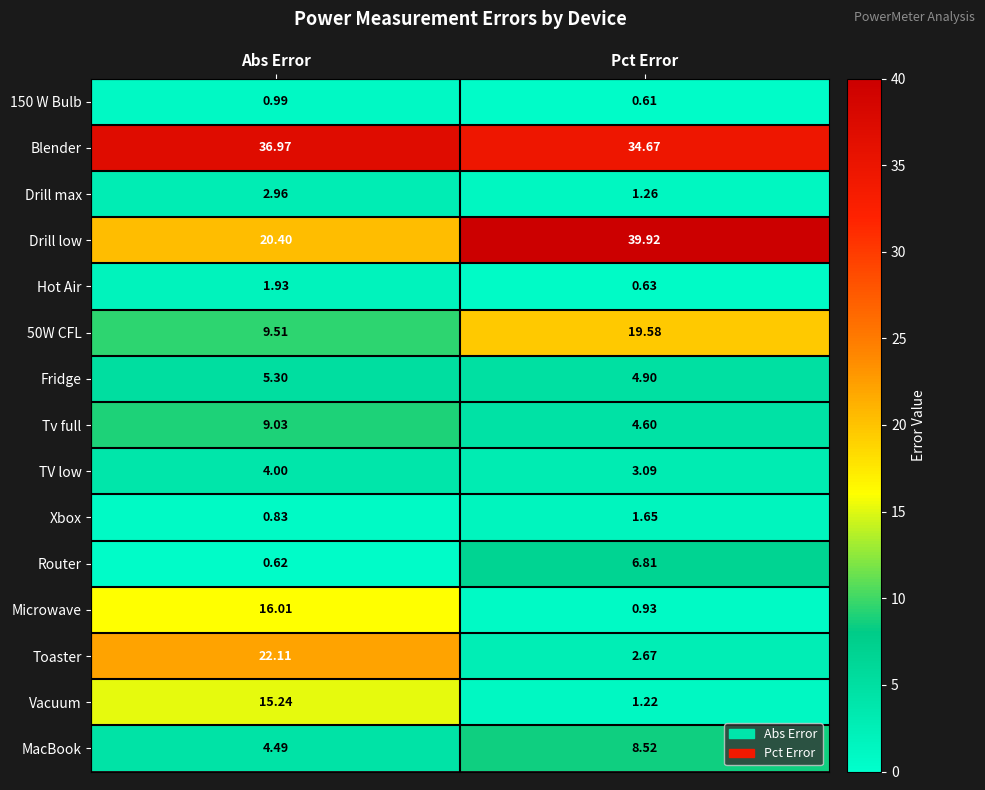

Which series has the widest spread of values?

Drill low